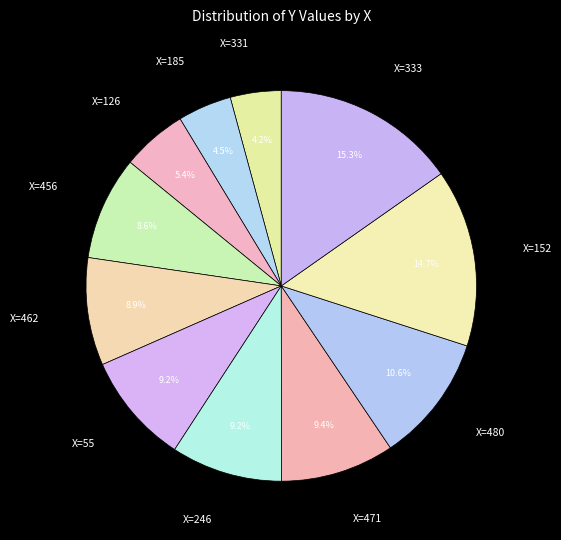

To the nearest percent, what is the average slice percentage?

9%